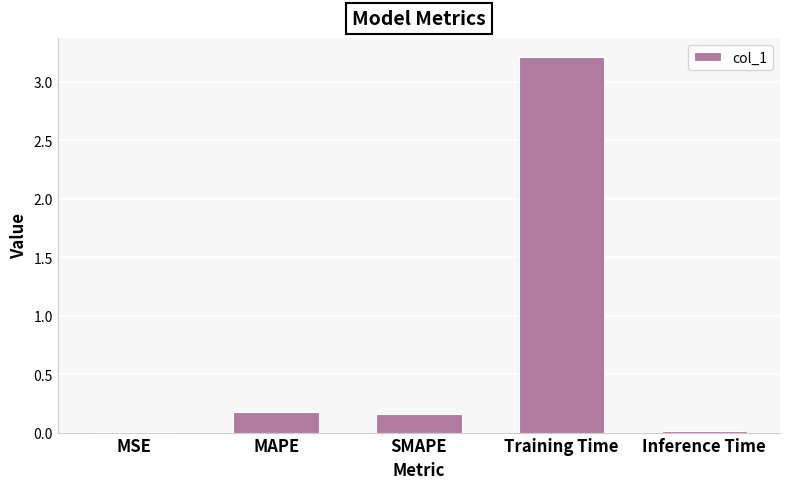

What is the average value?

0.7